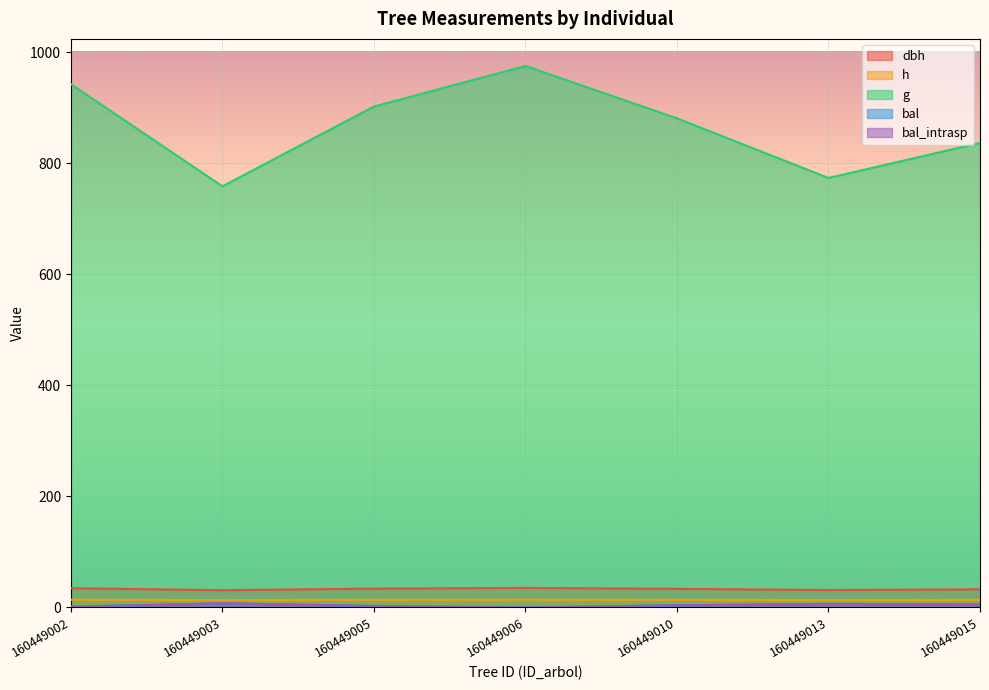

True or false: g and h cross at least once.

False